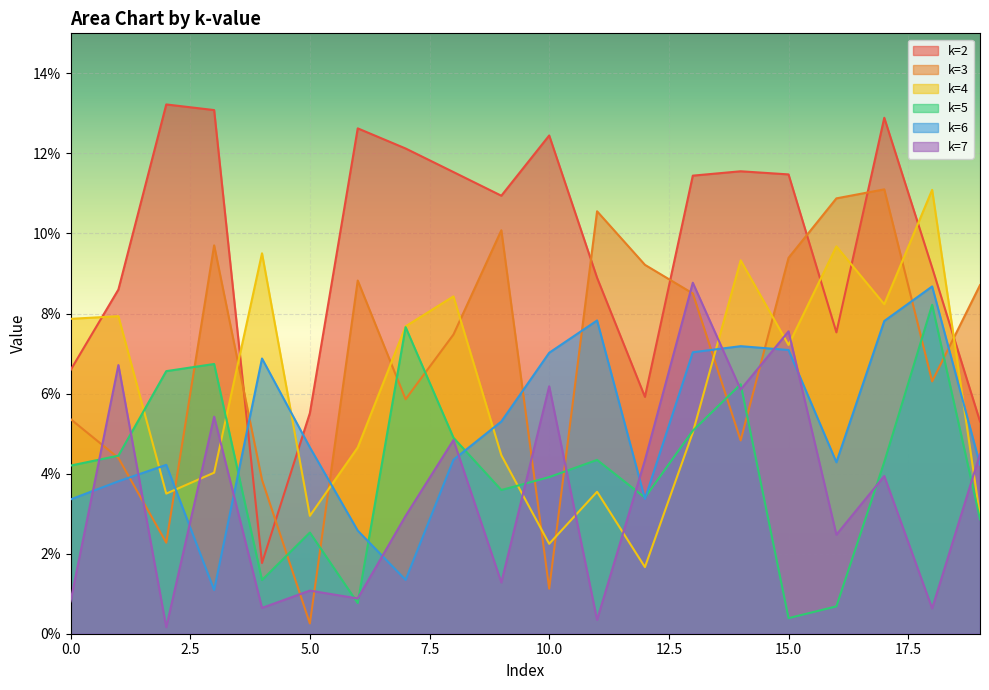

What is the difference between the maximum and minimum values in the k=6 series?

0.1